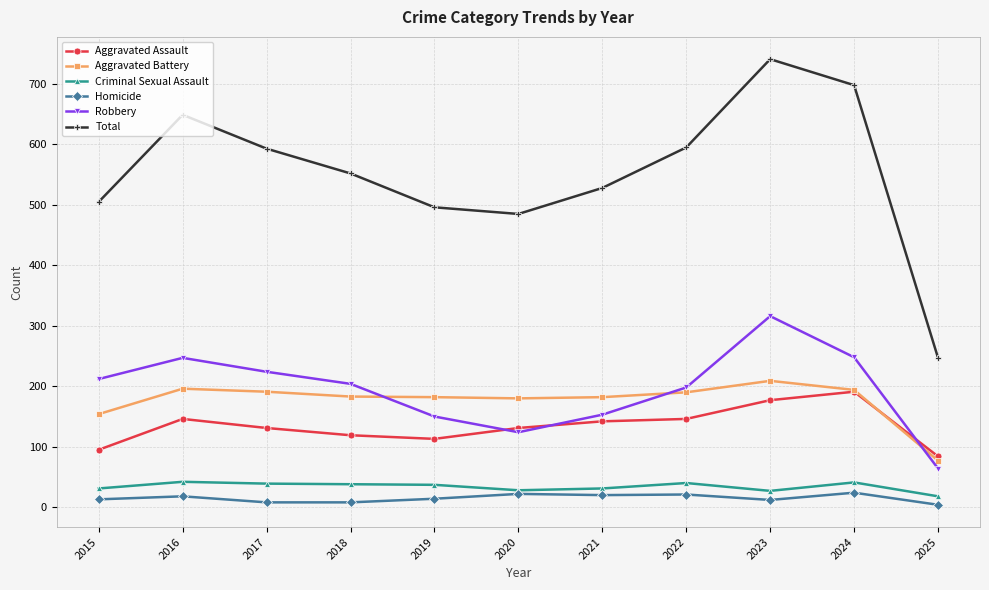

What is the sum of all Robbery values?

2140